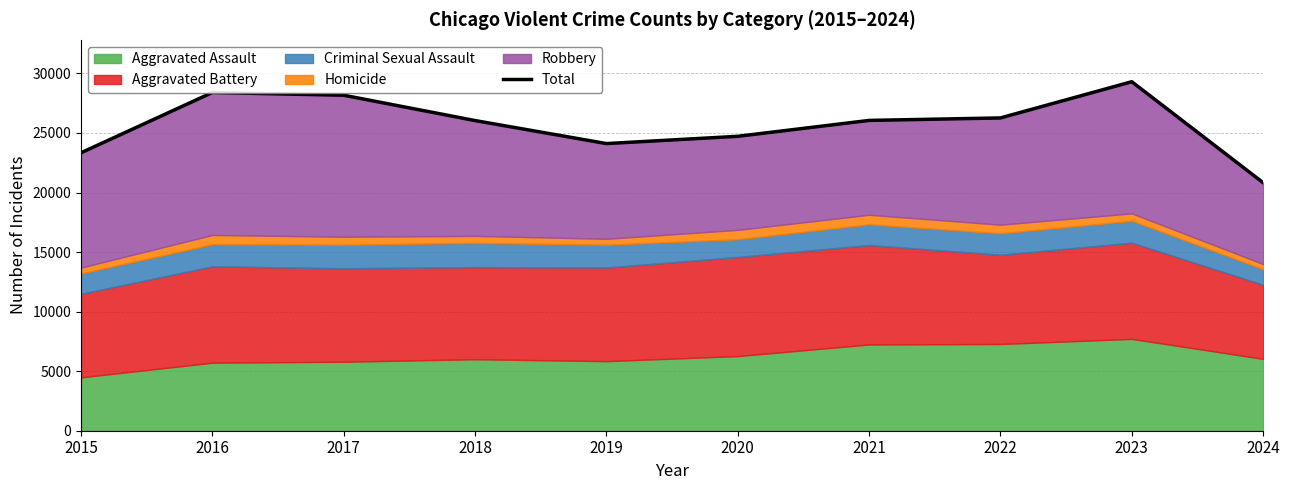

What is the sum of all values?

257204